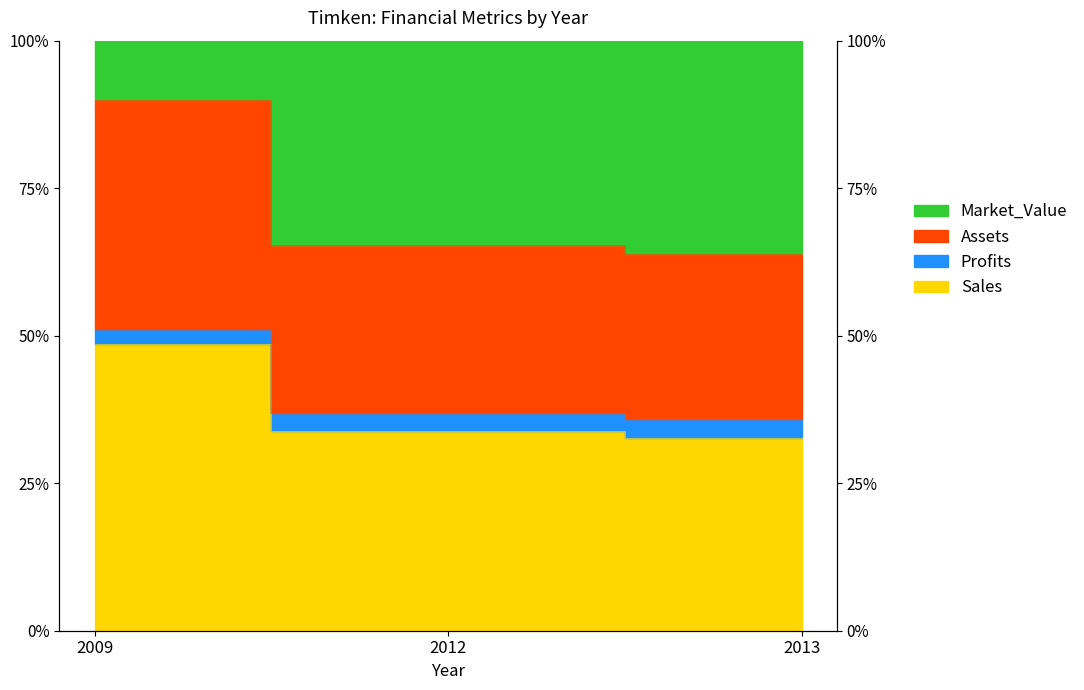

What is the approximate value of Profits at 2009?

0.5